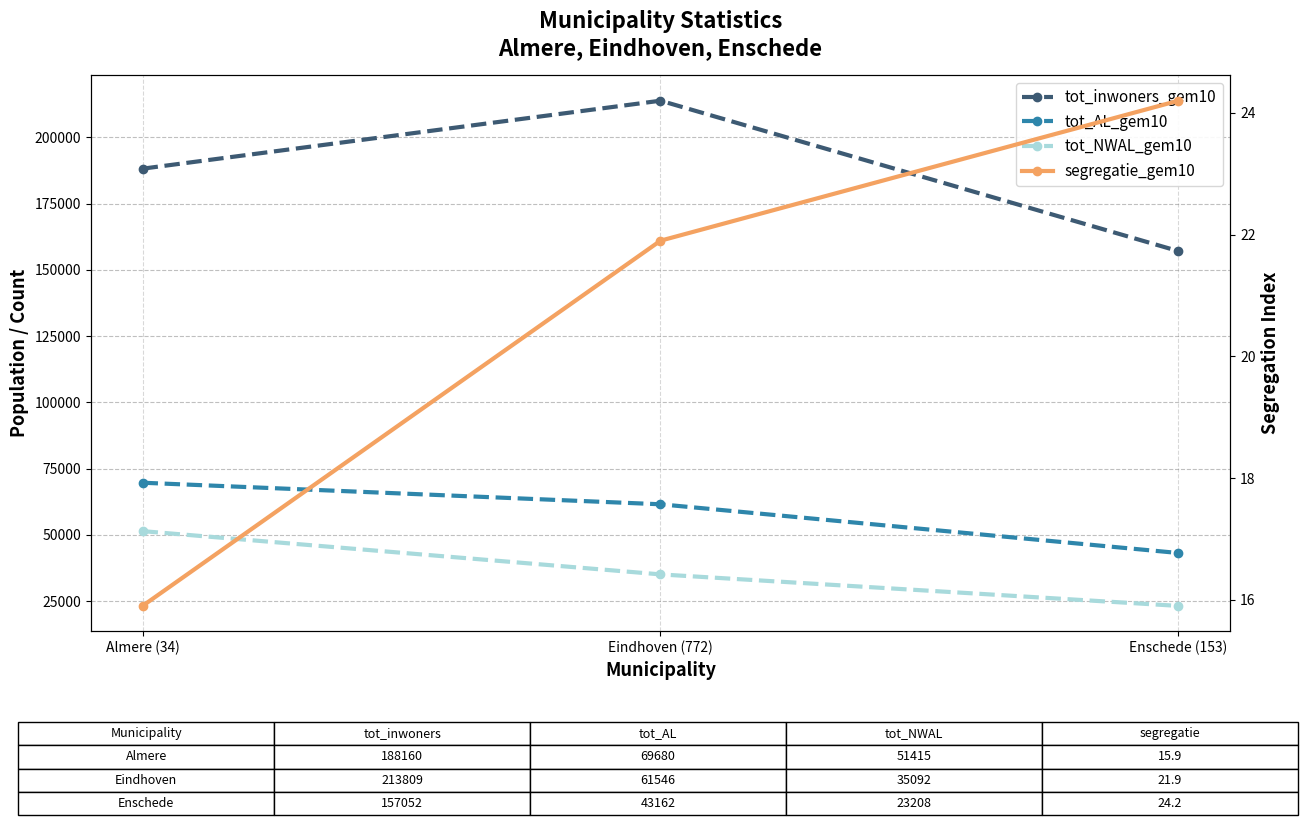

What is the difference between the maximum and second lowest values in the tot_NWAL_gem10 series?

16323.0